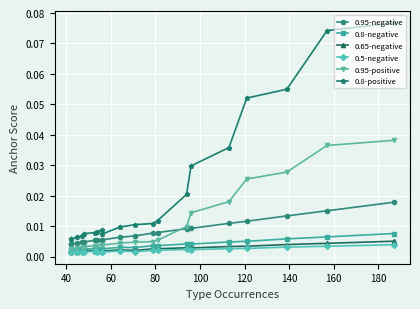

At how many categories does at least one series exceed 0?

20